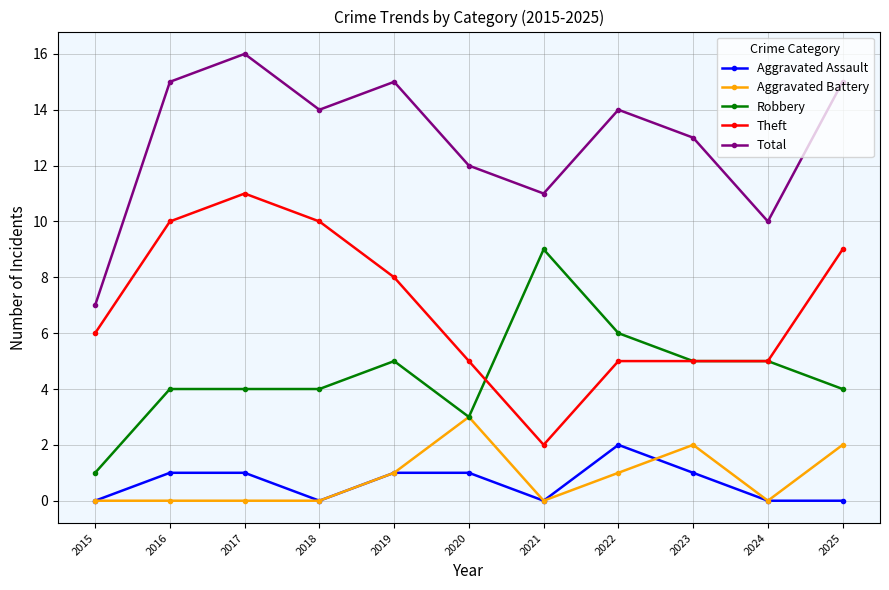

What is the spread (max minus min) of values at 2017?

16